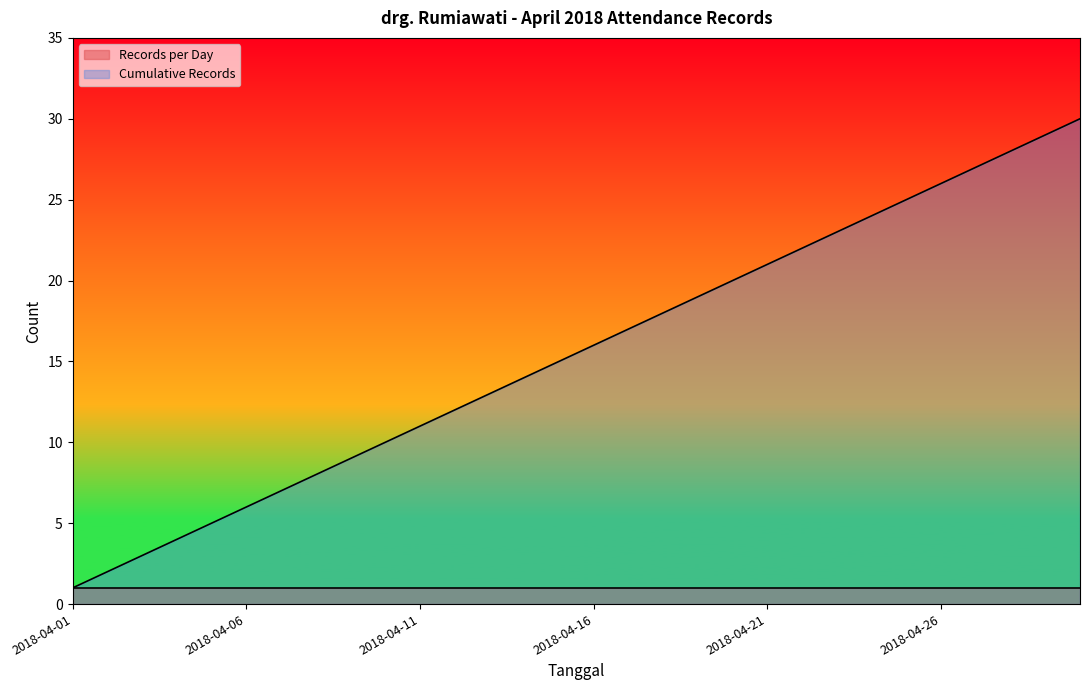

What is the difference between the second highest and second lowest values?

27